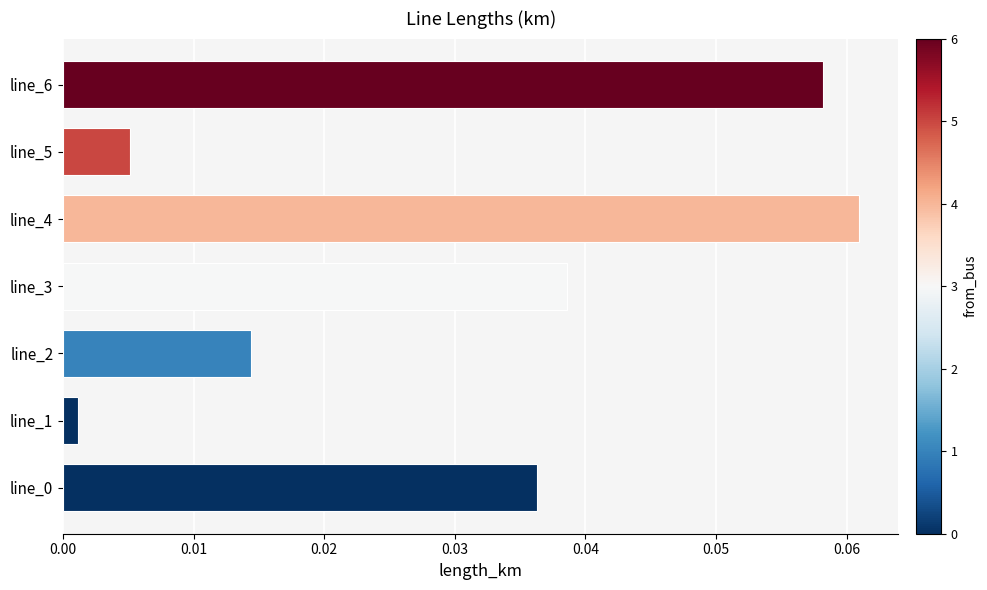

Between line_6 and line_5, which is larger?

line_6